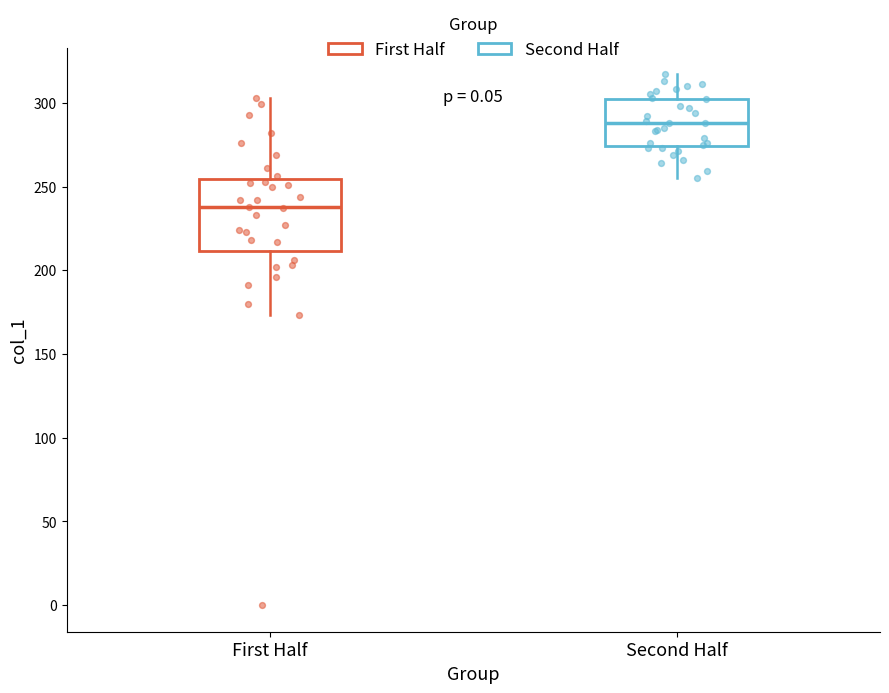

Comparing the boxes themselves (not the whiskers), which one is the tallest?

First Half